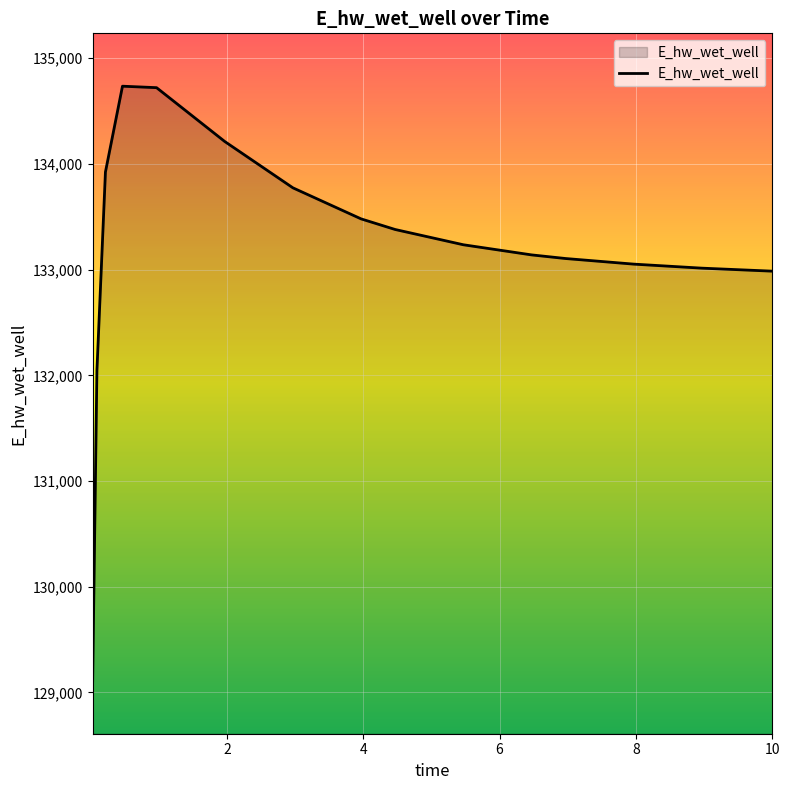

What is the difference between the maximum and minimum values?

5624.6